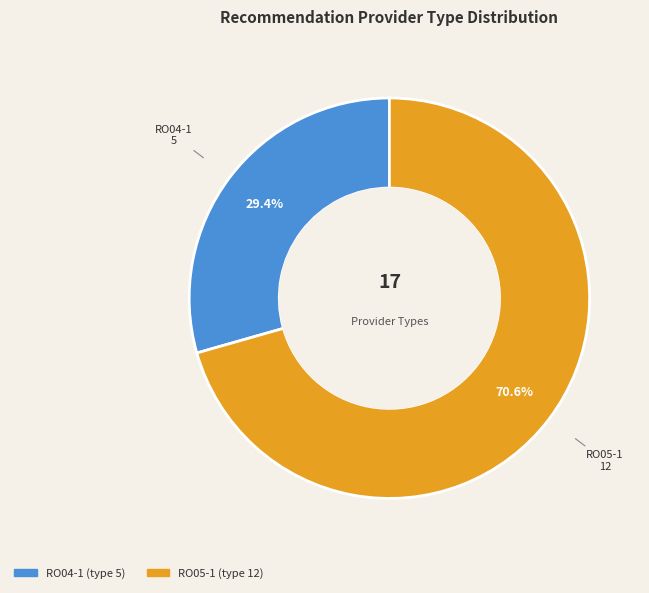

What is the largest slice in the pie chart?

RO05-1